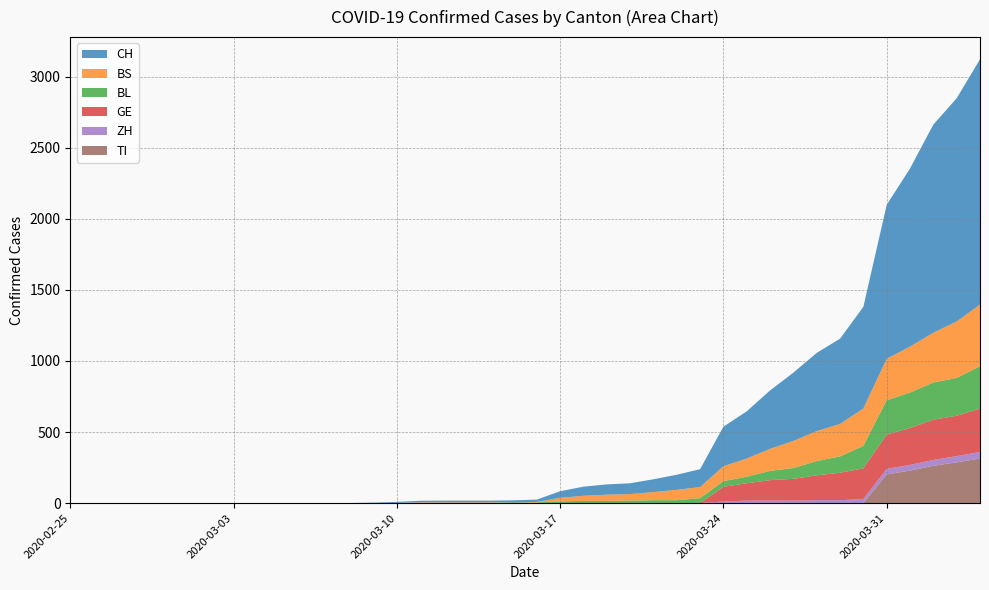

Reading right to left, list all the values displayed in this chart.

CH: 39=1725	38=1570	37=1464	36=1253	35=1082	34=715	33=600	32=550	31=480	30=411	29=332	28=278	27=126	26=106	25=90	24=76	23=72	22=64	21=46	20=16	19=15	18=12	17=12	16=12	15=11	14=7	13=3	12=1	11=1	10=1	9=0	8=0	7=0	6=0	5=0	4=0	3=0	2=0	1=0	0=0
BS: 39=434	38=397	37=350	36=323	35=292	34=263	33=228	32=211	31=191	30=155	29=128	28=105	27=78	26=73	25=57	24=46	23=44	22=36	21=25	20=4	19=0	18=4	17=4	16=4	15=4	14=0	13=0	12=0	11=0	10=0	9=0	8=0	7=0	6=0	5=0	4=0	3=0	2=0	1=0	0=0
BL: 39=298	38=266	37=262	36=249	35=242	34=158	33=115	32=100	31=76	30=65	29=46	28=40	27=35	26=21	25=21	24=18	23=16	22=16	21=13	20=5	19=5	18=2	17=2	16=2	15=2	14=2	13=1	12=0	11=0	10=0	9=0	8=0	7=0	6=0	5=0	4=0	3=0	2=0	1=0	0=0
GE: 39=305	38=284	37=283	36=260	35=241	34=216	33=193	32=175	31=153	30=144	29=122	28=103	27=0	26=0	25=0	24=0	23=0	22=0	21=0	20=0	19=0	18=0	17=0	16=0	15=0	14=0	13=0	12=0	11=0	10=0	9=0	8=0	7=0	6=0	5=0	4=0	3=0	2=0	1=0	0=0
ZH: 39=46	38=44	37=41	36=40	35=39	34=29	33=21	32=21	31=18	30=18	29=18	28=12	27=0	26=0	25=0	24=0	23=0	22=0	21=0	20=0	19=0	18=0	17=0	16=0	15=0	14=0	13=0	12=0	11=0	10=0	9=0	8=0	7=0	6=0	5=0	4=0	3=0	2=0	1=0	0=0
TI: 39=314	38=287	37=263	36=229	35=202	34=0	33=0	32=0	31=0	30=0	29=0	28=0	27=0	26=0	25=0	24=0	23=0	22=0	21=0	20=0	19=0	18=0	17=0	16=0	15=0	14=0	13=0	12=0	11=0	10=0	9=0	8=0	7=0	6=0	5=0	4=0	3=0	2=0	1=0	0=0